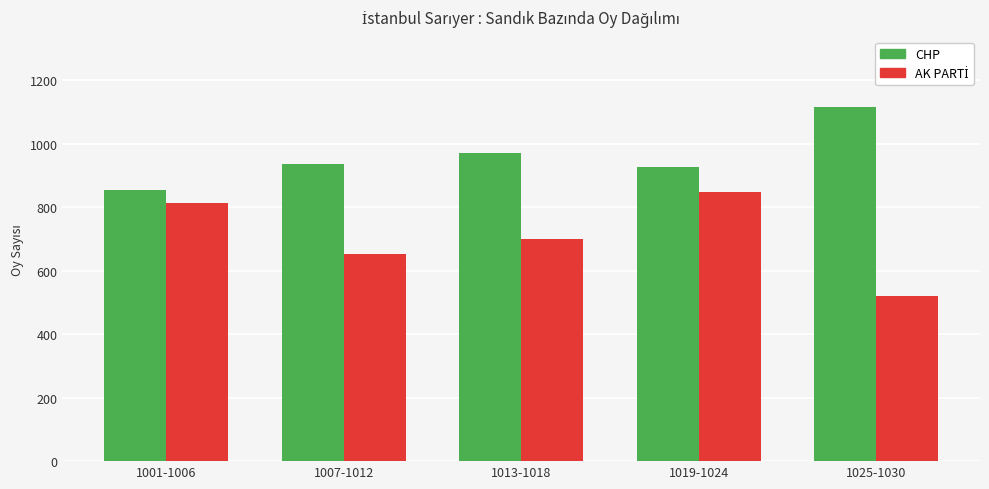

What is the greatest value displayed?

1114